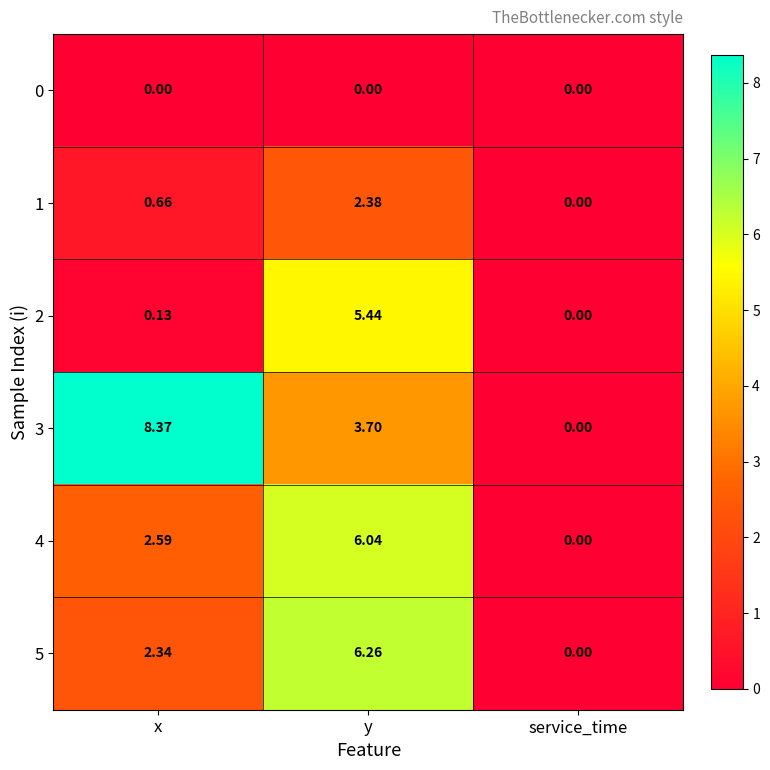

Which category has the highest value in the 1 series?

y